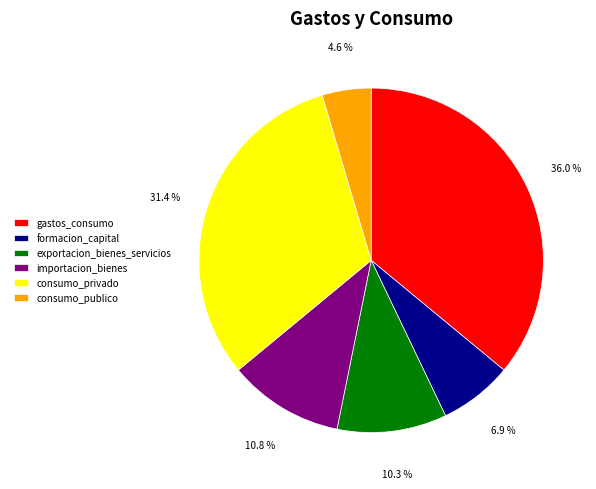

Which category has the smallest portion of the pie?

consumo_publico